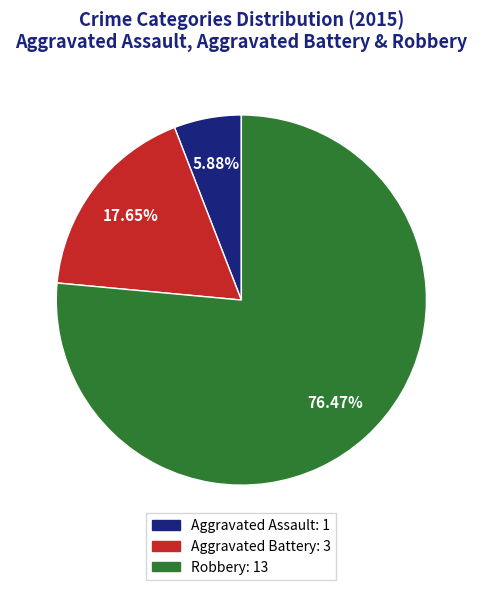

Which category accounts for the majority?

Robbery